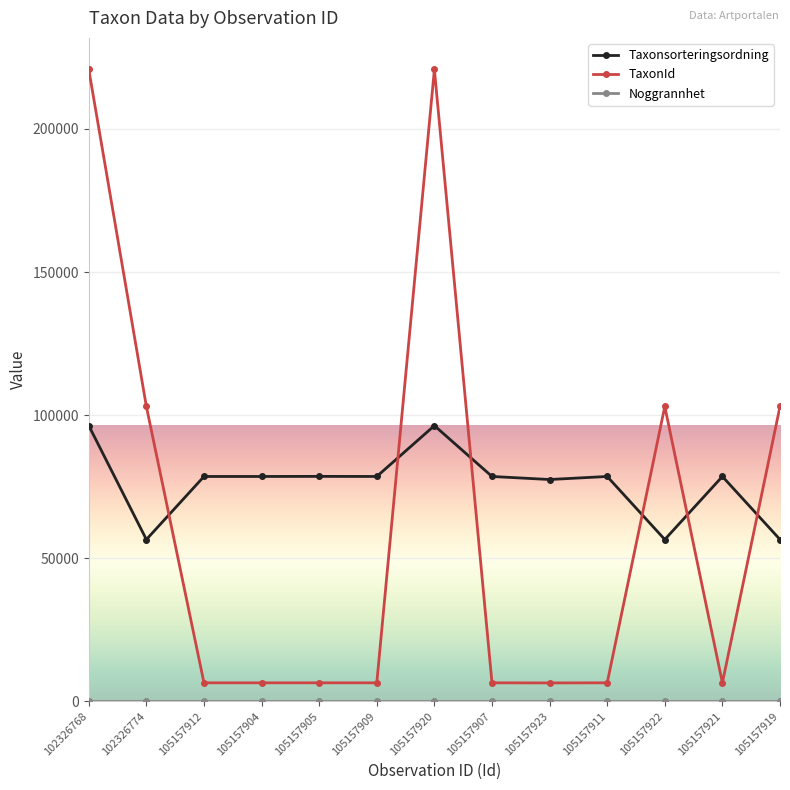

What is the label of the 2nd point from the left?

102326774